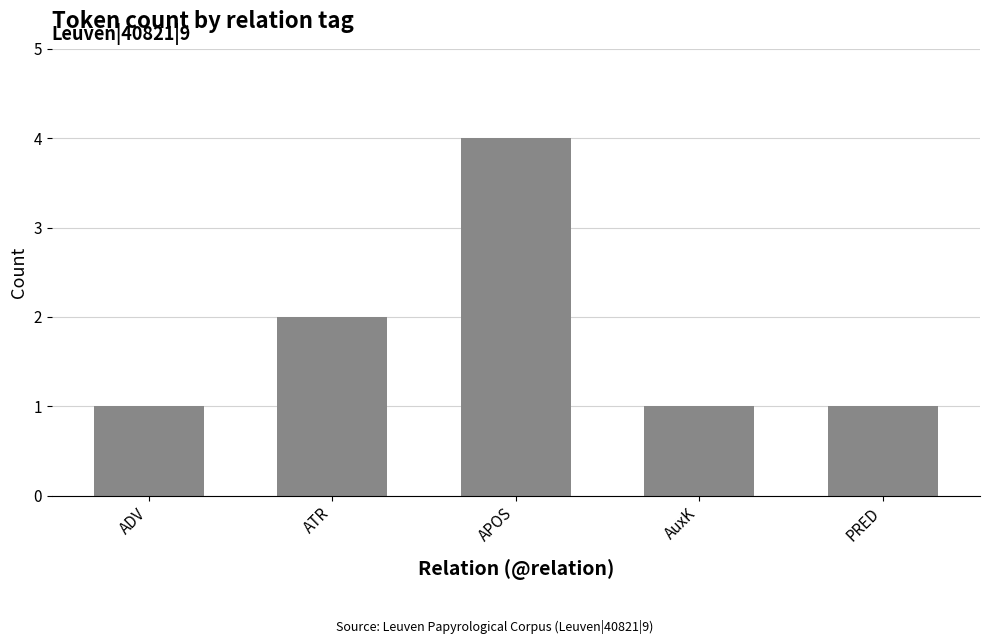

What is the label of the 3rd bar from the left?

APOS